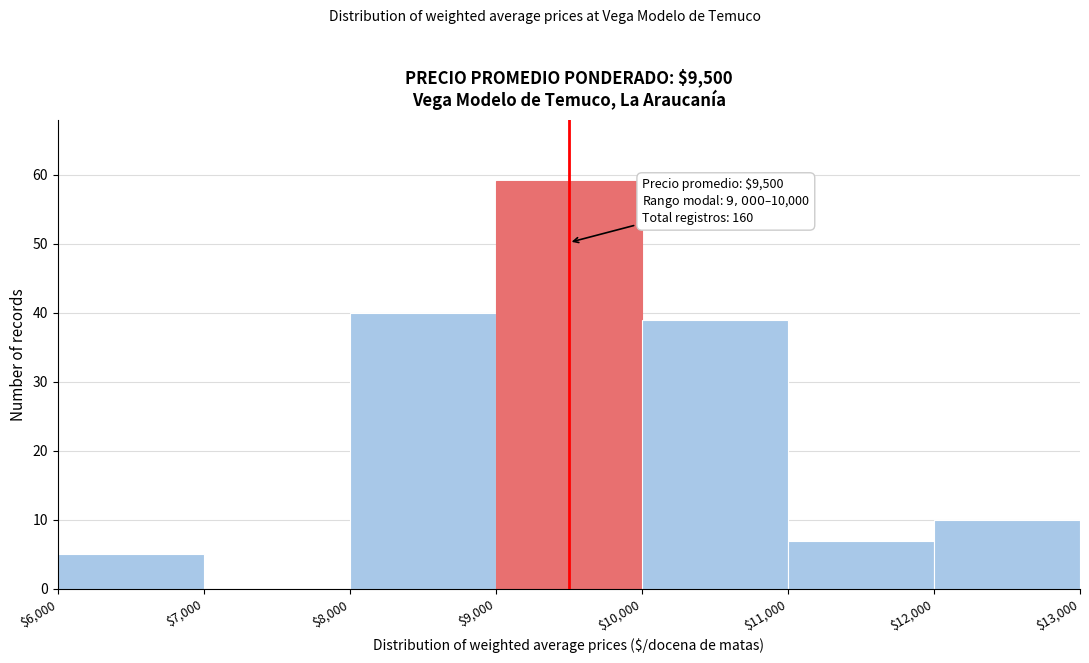

Over which range of the x-axis is the bar tallest?

$9,000 to $10,000